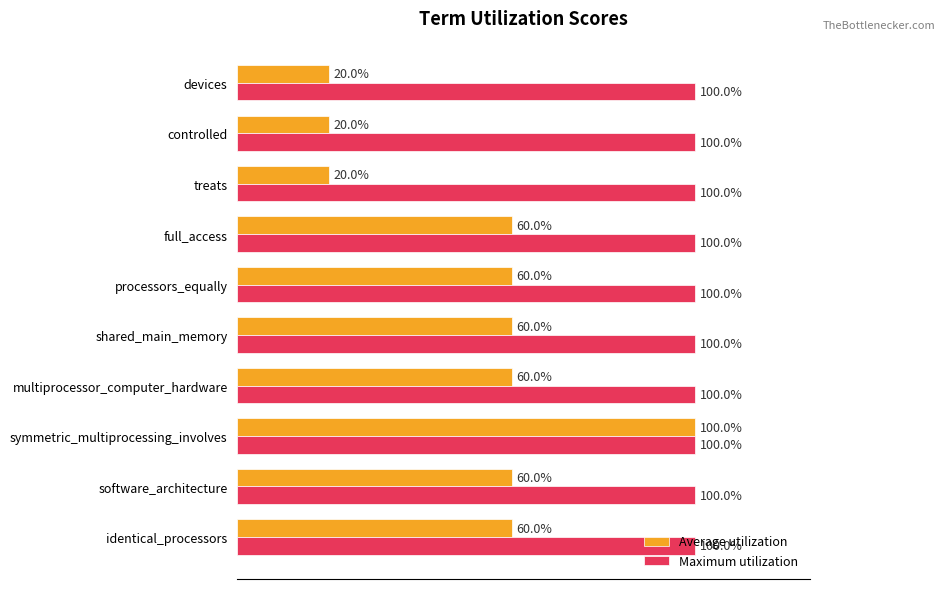

What is the greatest value displayed?

1.0